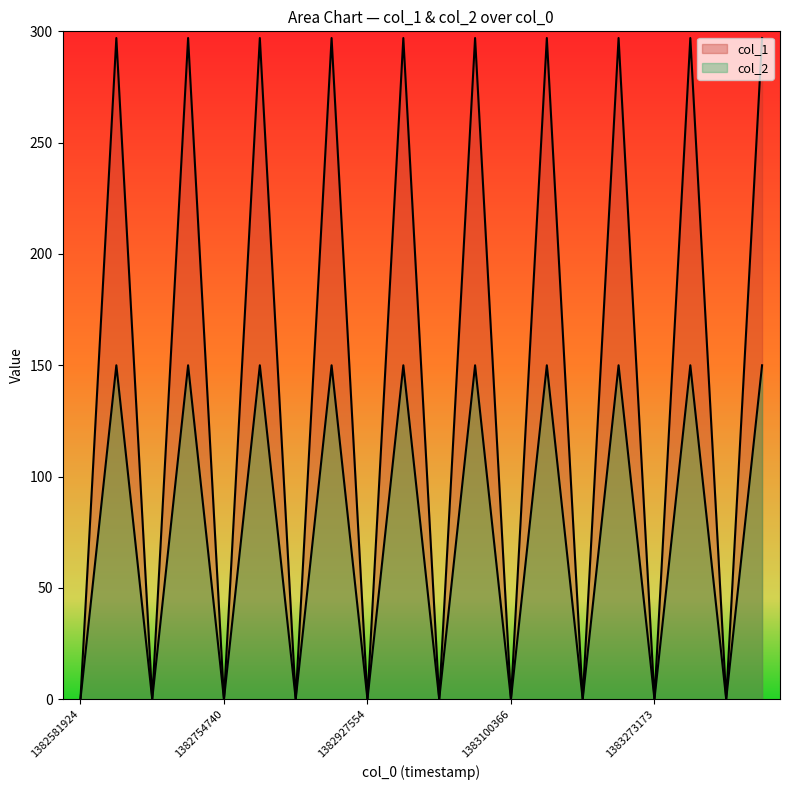

What is the sum of all col_2 values?

1500